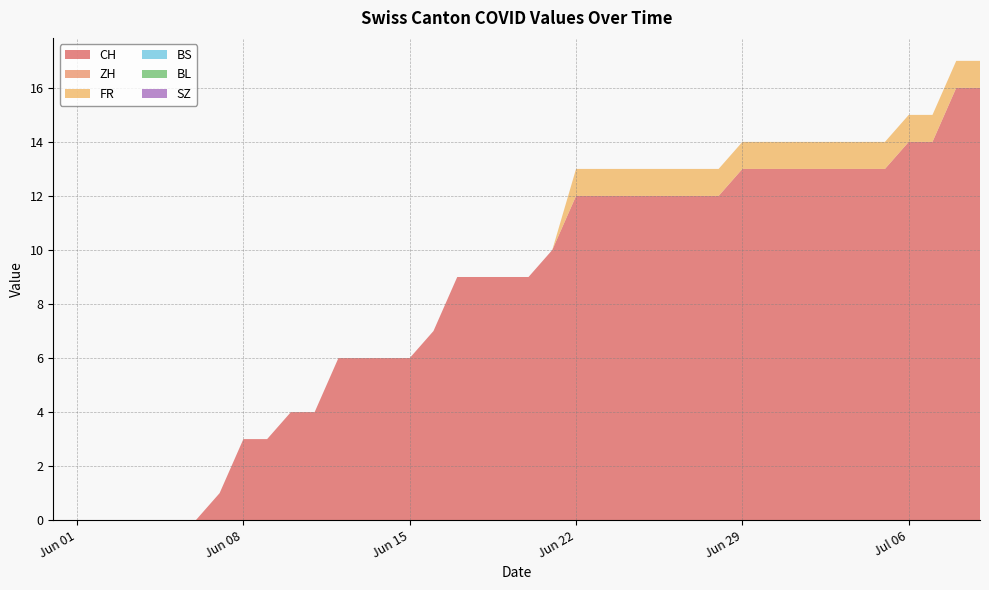

Reading right to left, transcribe all the data shown in this chart.

CH: 2020-07-09=16	2020-07-08=16	2020-07-07=14	2020-07-06=14	2020-07-05=13	2020-07-04=13	2020-07-03=13	2020-07-02=13	2020-07-01=13	2020-06-30=13	2020-06-29=13	2020-06-28=12	2020-06-27=12	2020-06-26=12	2020-06-25=12	2020-06-24=12	2020-06-23=12	2020-06-22=12	2020-06-21=10	2020-06-20=9	2020-06-19=9	2020-06-18=9	2020-06-17=9	2020-06-16=7	2020-06-15=6	2020-06-14=6	2020-06-13=6	2020-06-12=6	2020-06-11=4	2020-06-10=4	2020-06-09=3	2020-06-08=3	2020-06-07=1	2020-06-06=0	2020-06-05=0	2020-06-04=0	2020-06-03=0	2020-06-02=0	2020-06-01=0	2020-05-31=0
ZH: 2020-07-09=0	2020-07-08=0	2020-07-07=0	2020-07-06=0	2020-07-05=0	2020-07-04=0	2020-07-03=0	2020-07-02=0	2020-07-01=0	2020-06-30=0	2020-06-29=0	2020-06-28=0	2020-06-27=0	2020-06-26=0	2020-06-25=0	2020-06-24=0	2020-06-23=0	2020-06-22=0	2020-06-21=0	2020-06-20=0	2020-06-19=0	2020-06-18=0	2020-06-17=0	2020-06-16=0	2020-06-15=0	2020-06-14=0	2020-06-13=0	2020-06-12=0	2020-06-11=0	2020-06-10=0	2020-06-09=0	2020-06-08=0	2020-06-07=0	2020-06-06=0	2020-06-05=0	2020-06-04=0	2020-06-03=0	2020-06-02=0	2020-06-01=0	2020-05-31=0
FR: 2020-07-09=1	2020-07-08=1	2020-07-07=1	2020-07-06=1	2020-07-05=1	2020-07-04=1	2020-07-03=1	2020-07-02=1	2020-07-01=1	2020-06-30=1	2020-06-29=1	2020-06-28=1	2020-06-27=1	2020-06-26=1	2020-06-25=1	2020-06-24=1	2020-06-23=1	2020-06-22=1	2020-06-21=0	2020-06-20=0	2020-06-19=0	2020-06-18=0	2020-06-17=0	2020-06-16=0	2020-06-15=0	2020-06-14=0	2020-06-13=0	2020-06-12=0	2020-06-11=0	2020-06-10=0	2020-06-09=0	2020-06-08=0	2020-06-07=0	2020-06-06=0	2020-06-05=0	2020-06-04=0	2020-06-03=0	2020-06-02=0	2020-06-01=0	2020-05-31=0
BS: 2020-07-09=0	2020-07-08=0	2020-07-07=0	2020-07-06=0	2020-07-05=0	2020-07-04=0	2020-07-03=0	2020-07-02=0	2020-07-01=0	2020-06-30=0	2020-06-29=0	2020-06-28=0	2020-06-27=0	2020-06-26=0	2020-06-25=0	2020-06-24=0	2020-06-23=0	2020-06-22=0	2020-06-21=0	2020-06-20=0	2020-06-19=0	2020-06-18=0	2020-06-17=0	2020-06-16=0	2020-06-15=0	2020-06-14=0	2020-06-13=0	2020-06-12=0	2020-06-11=0	2020-06-10=0	2020-06-09=0	2020-06-08=0	2020-06-07=0	2020-06-06=0	2020-06-05=0	2020-06-04=0	2020-06-03=0	2020-06-02=0	2020-06-01=0	2020-05-31=0
BL: 2020-07-09=0	2020-07-08=0	2020-07-07=0	2020-07-06=0	2020-07-05=0	2020-07-04=0	2020-07-03=0	2020-07-02=0	2020-07-01=0	2020-06-30=0	2020-06-29=0	2020-06-28=0	2020-06-27=0	2020-06-26=0	2020-06-25=0	2020-06-24=0	2020-06-23=0	2020-06-22=0	2020-06-21=0	2020-06-20=0	2020-06-19=0	2020-06-18=0	2020-06-17=0	2020-06-16=0	2020-06-15=0	2020-06-14=0	2020-06-13=0	2020-06-12=0	2020-06-11=0	2020-06-10=0	2020-06-09=0	2020-06-08=0	2020-06-07=0	2020-06-06=0	2020-06-05=0	2020-06-04=0	2020-06-03=0	2020-06-02=0	2020-06-01=0	2020-05-31=0
SZ: 2020-07-09=0	2020-07-08=0	2020-07-07=0	2020-07-06=0	2020-07-05=0	2020-07-04=0	2020-07-03=0	2020-07-02=0	2020-07-01=0	2020-06-30=0	2020-06-29=0	2020-06-28=0	2020-06-27=0	2020-06-26=0	2020-06-25=0	2020-06-24=0	2020-06-23=0	2020-06-22=0	2020-06-21=0	2020-06-20=0	2020-06-19=0	2020-06-18=0	2020-06-17=0	2020-06-16=0	2020-06-15=0	2020-06-14=0	2020-06-13=0	2020-06-12=0	2020-06-11=0	2020-06-10=0	2020-06-09=0	2020-06-08=0	2020-06-07=0	2020-06-06=0	2020-06-05=0	2020-06-04=0	2020-06-03=0	2020-06-02=0	2020-06-01=0	2020-05-31=0